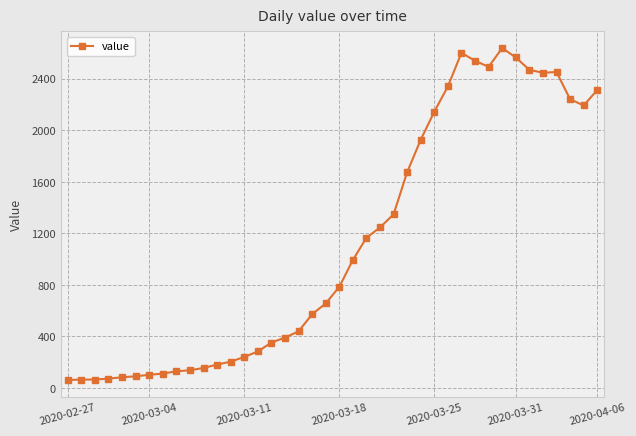

What is the difference between the second highest and second lowest values?

2537